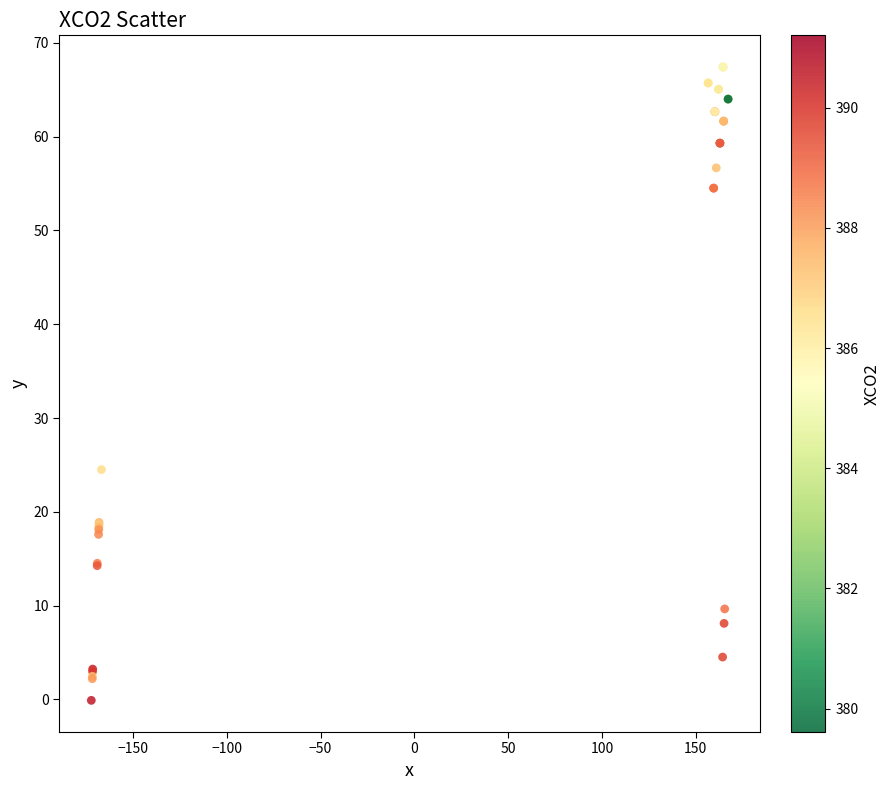

What Y value in the scatter plot is closest to 33?

24.5